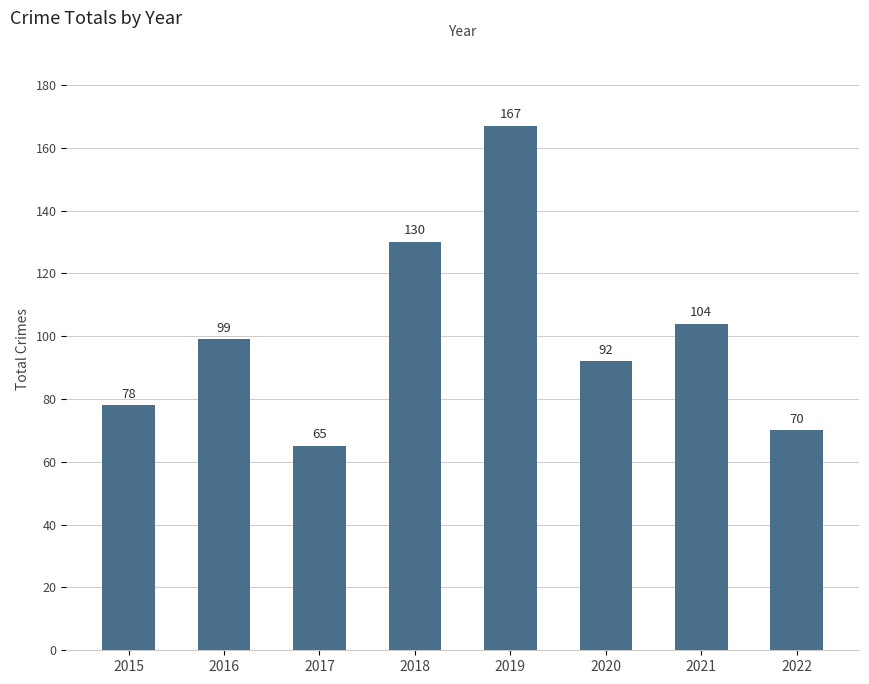

What is the value of the 5th bar from the left?

167